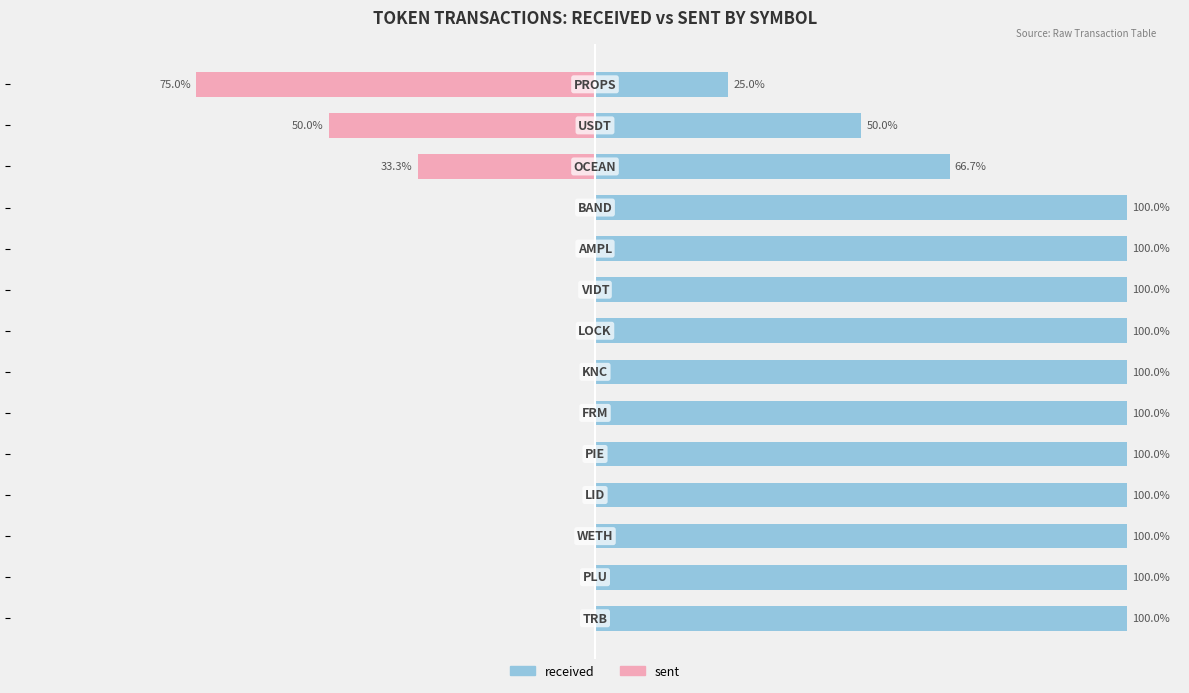

Rank the categories by sent value from lowest to highest.

13, 12, 11, 0, 1, 2, 3, 4, 5, 6, 7, 8, 9, 10